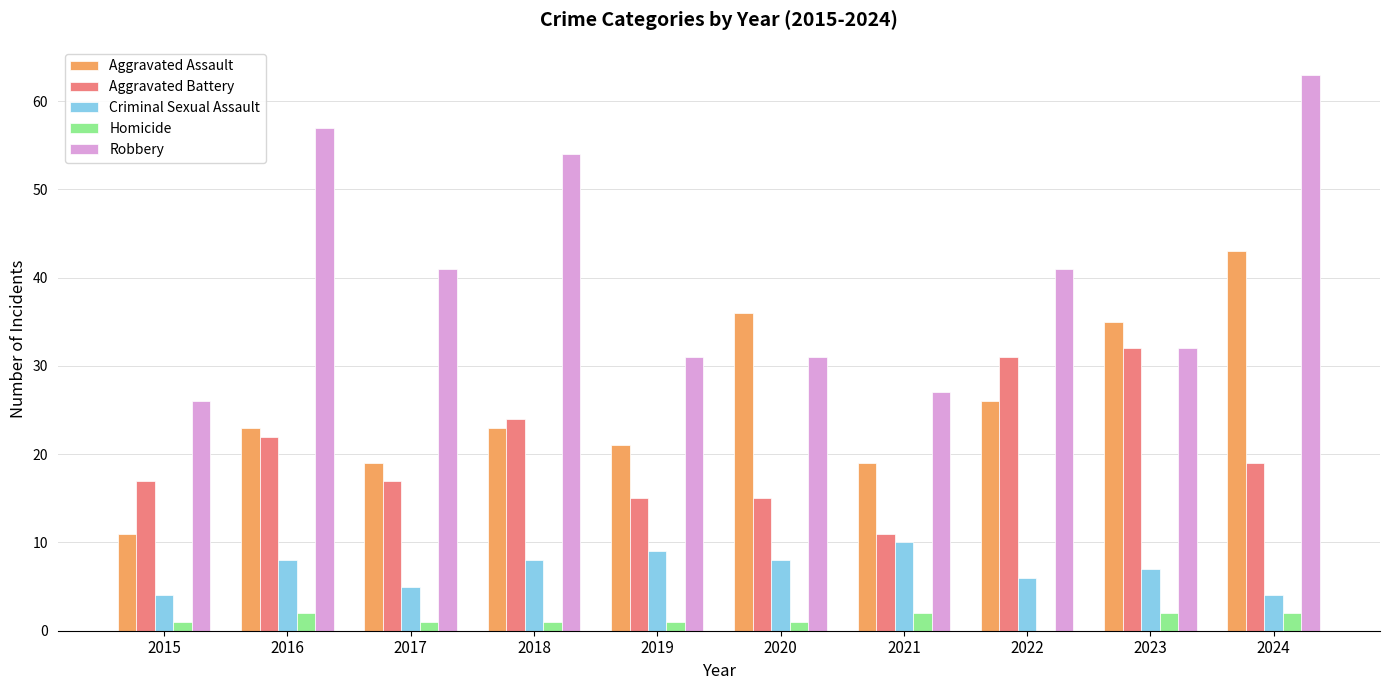

What is the maximum value for Criminal Sexual Assault?

10